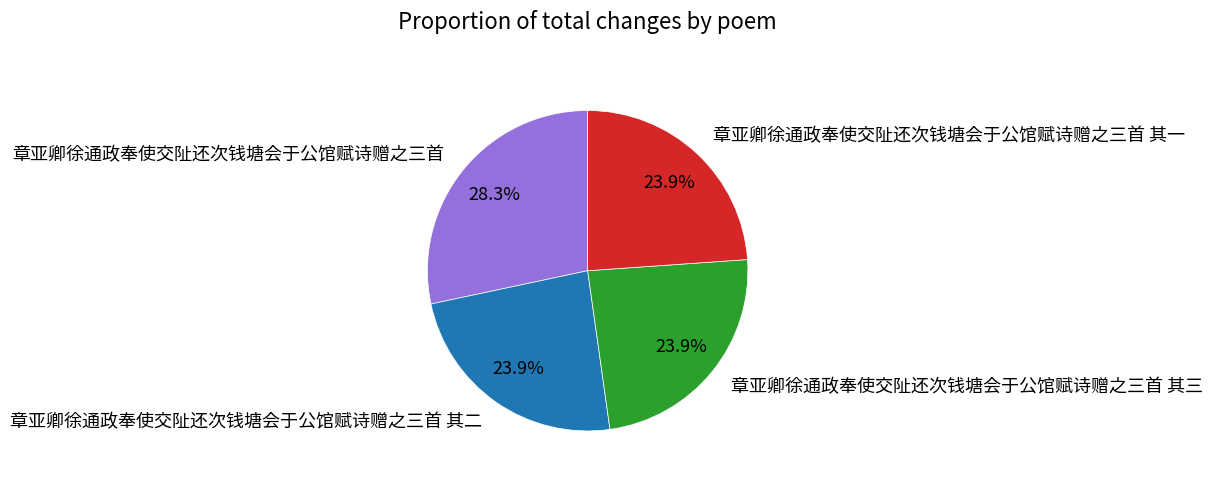

Which category has the biggest portion of the pie?

章亚卿徐通政奉使交阯还次钱塘会于公馆赋诗赠之三首